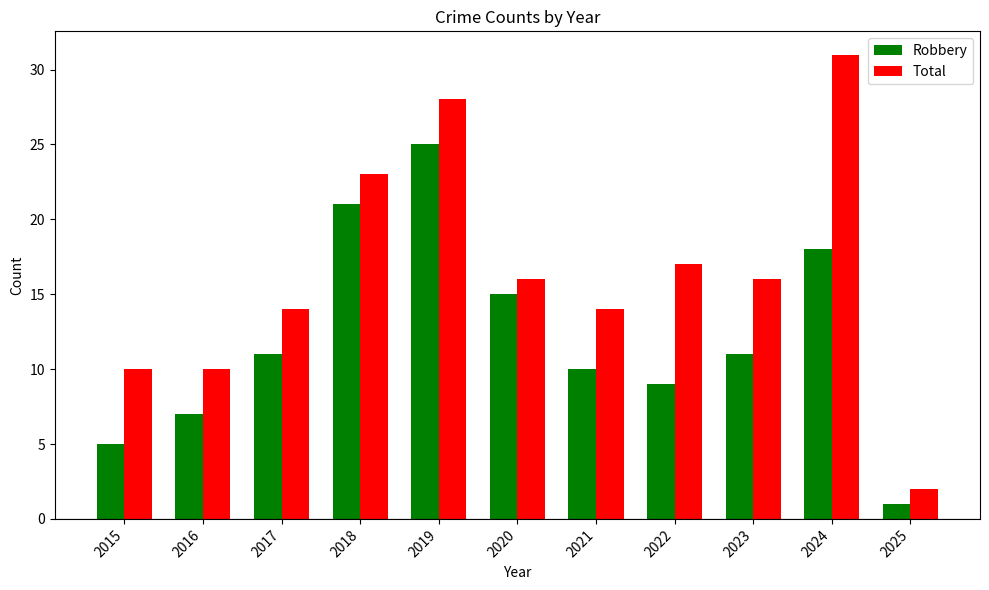

What is the highest value of the Total series?

31